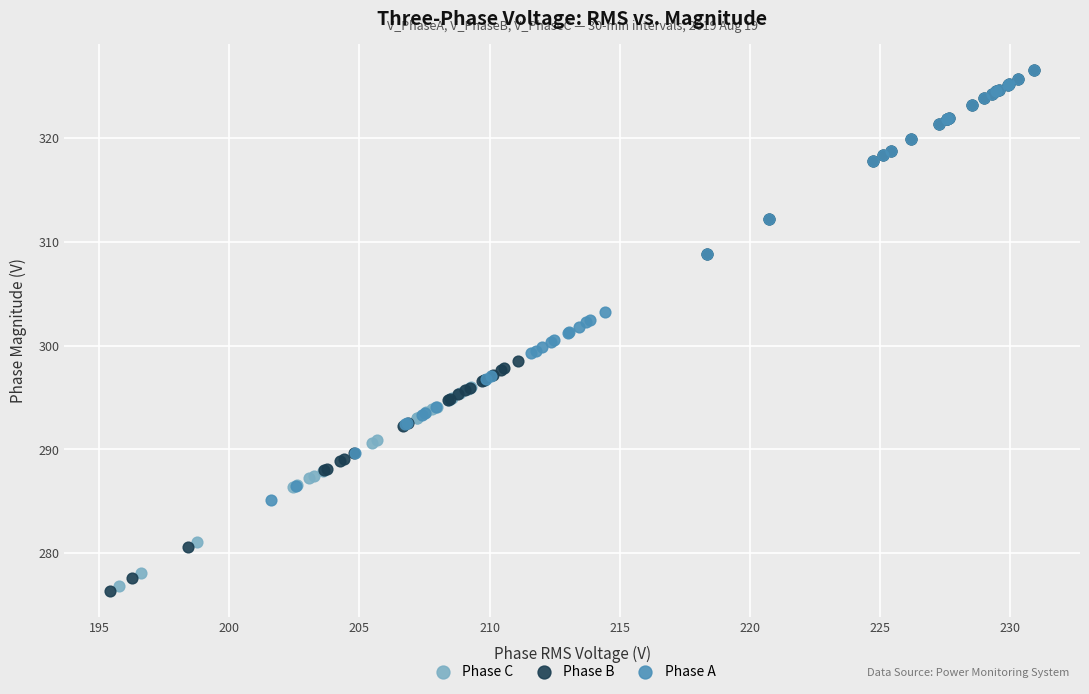

Which series has the largest Y range (max minus min)?

Phase B